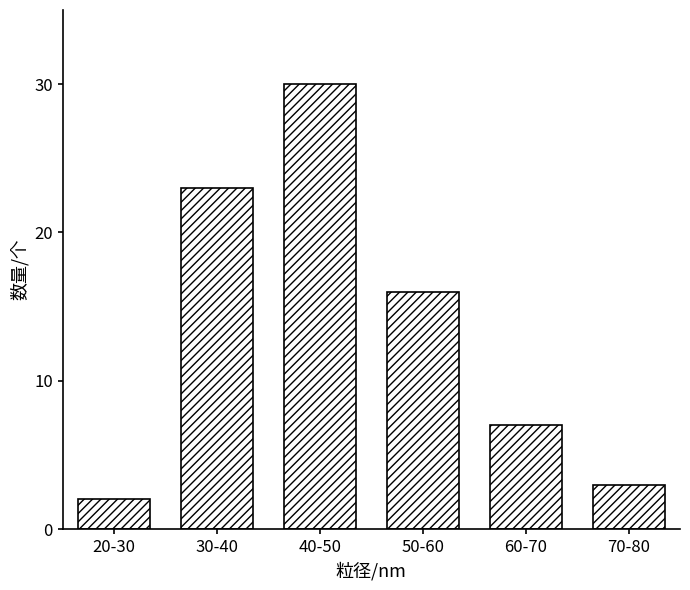

Reading left to right, transcribe all the data shown in this chart.

20-30=2	30-40=23	40-50=30	50-60=16	60-70=7	70-80=3